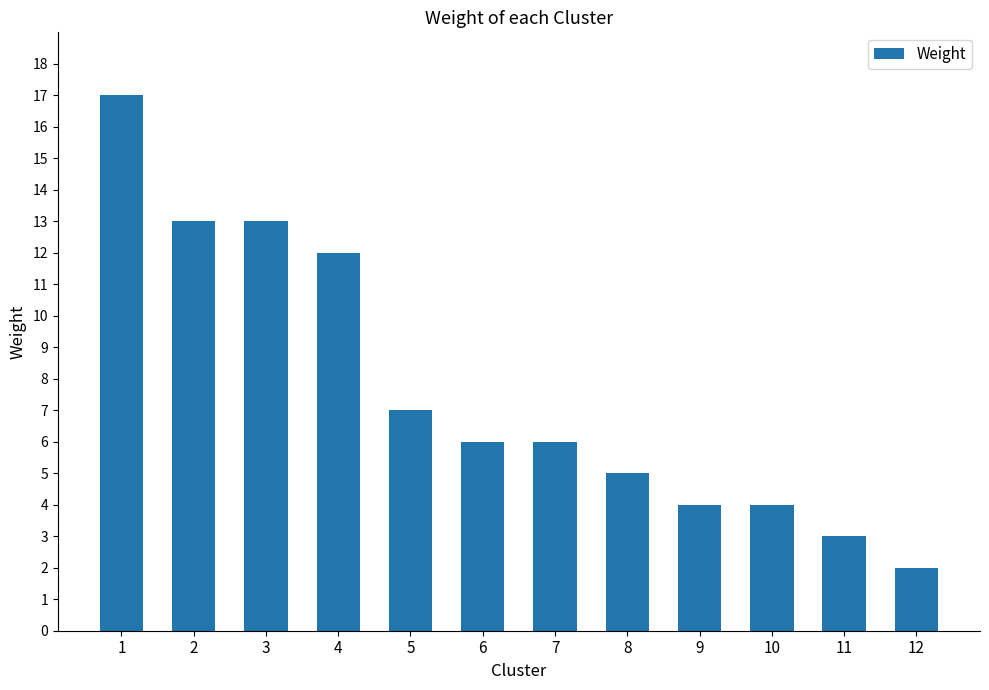

At which label is the value closest to 9?

5